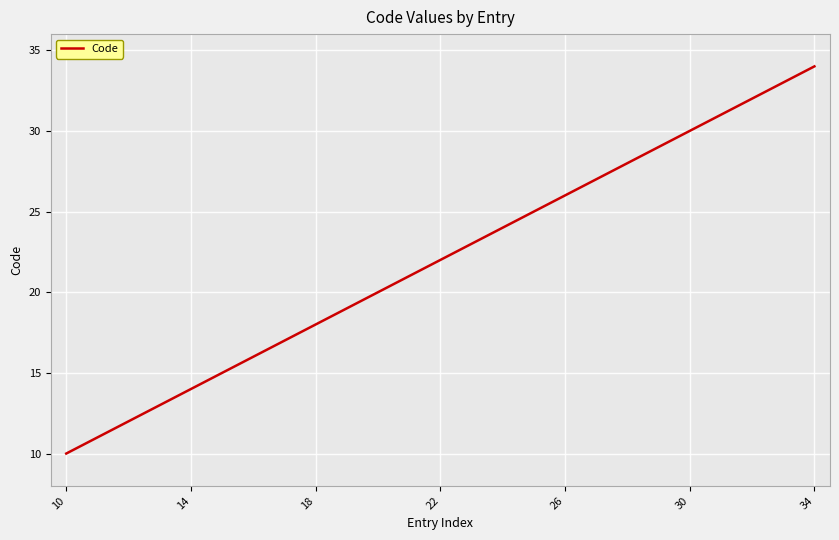

What is the minimum value shown in the chart?

10